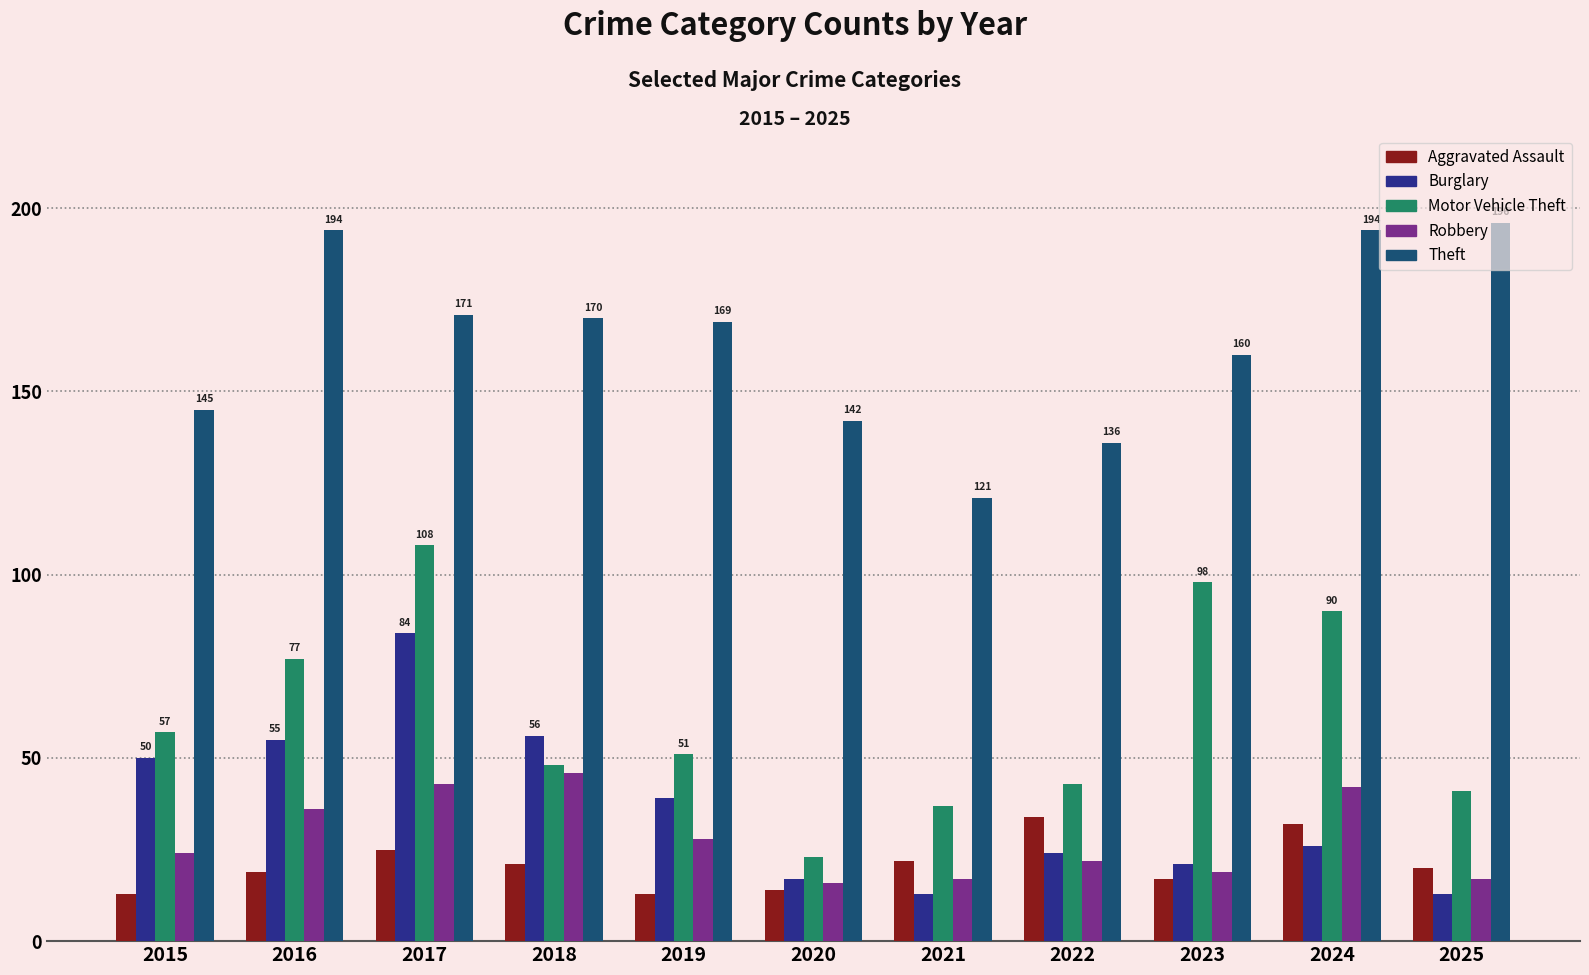

Read the Burglary value at 2016, to the nearest 5.

55